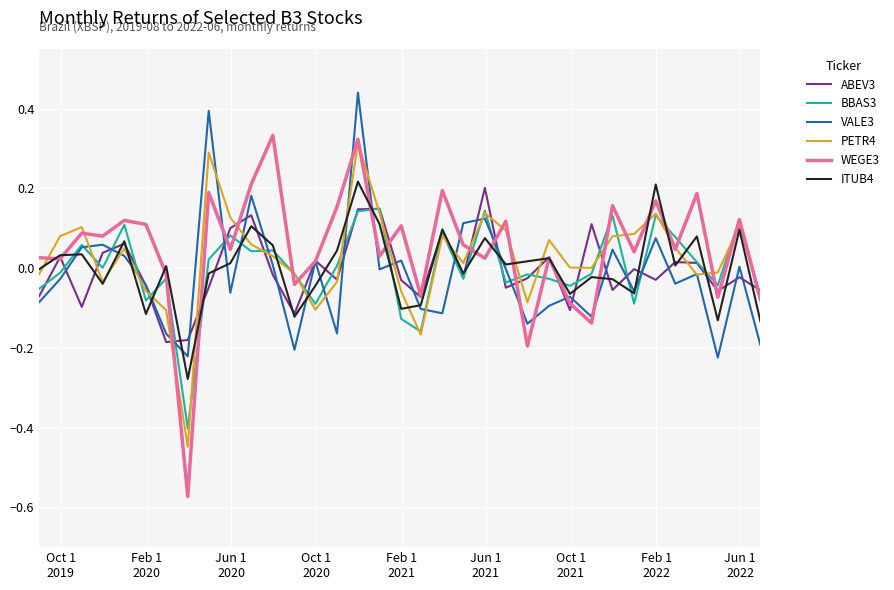

What is the maximum value shown in the chart?

0.4